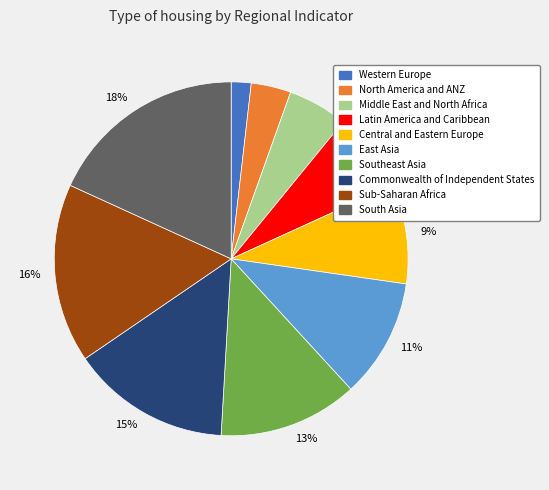

Is there a majority slice in this chart?

No